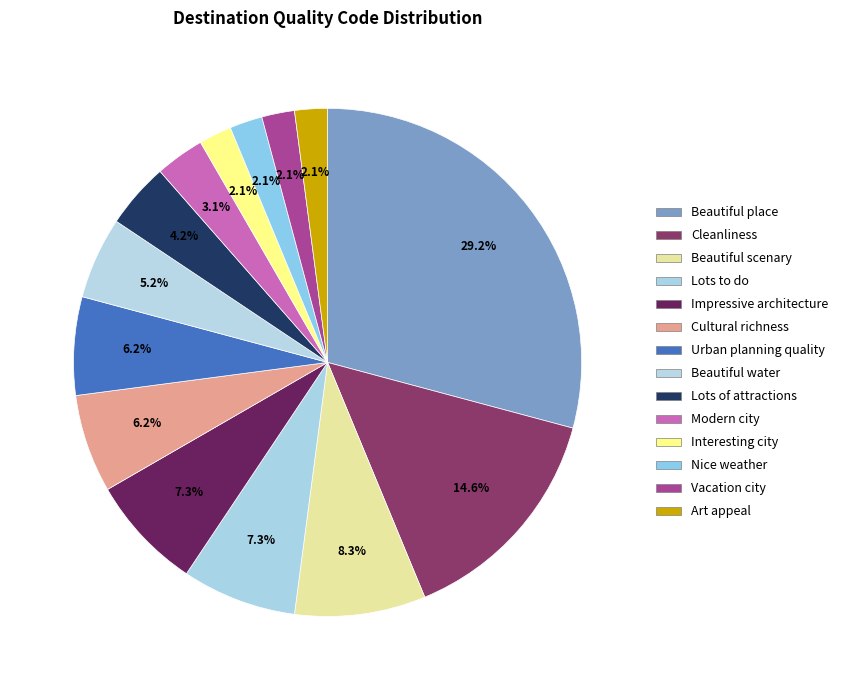

Count the number of slices in the pie.

14